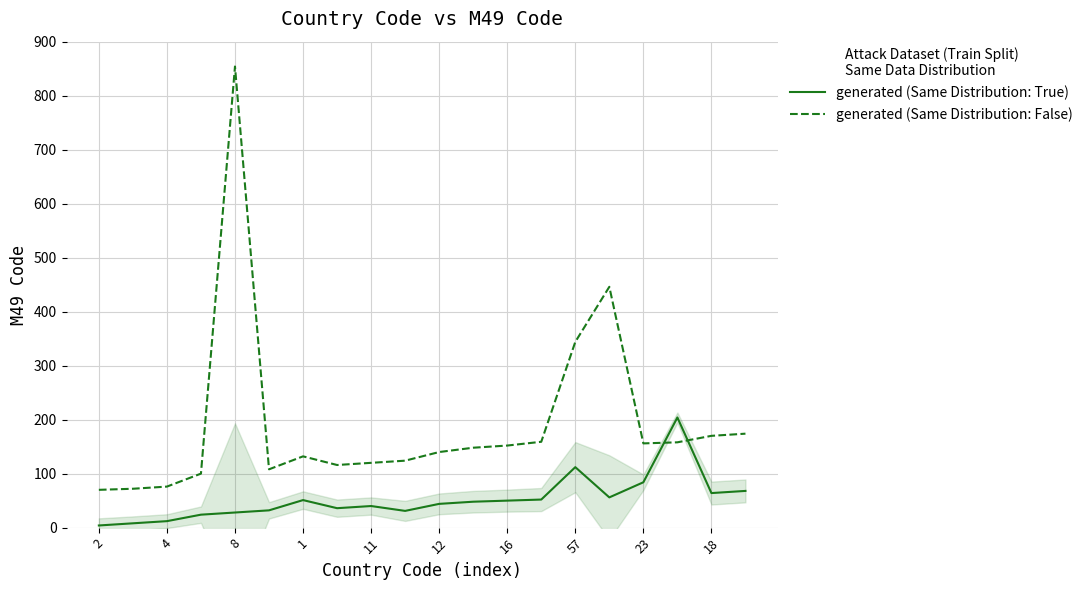

The generated (Same Distribution: False) series shows 455 at 57. True or false?

False